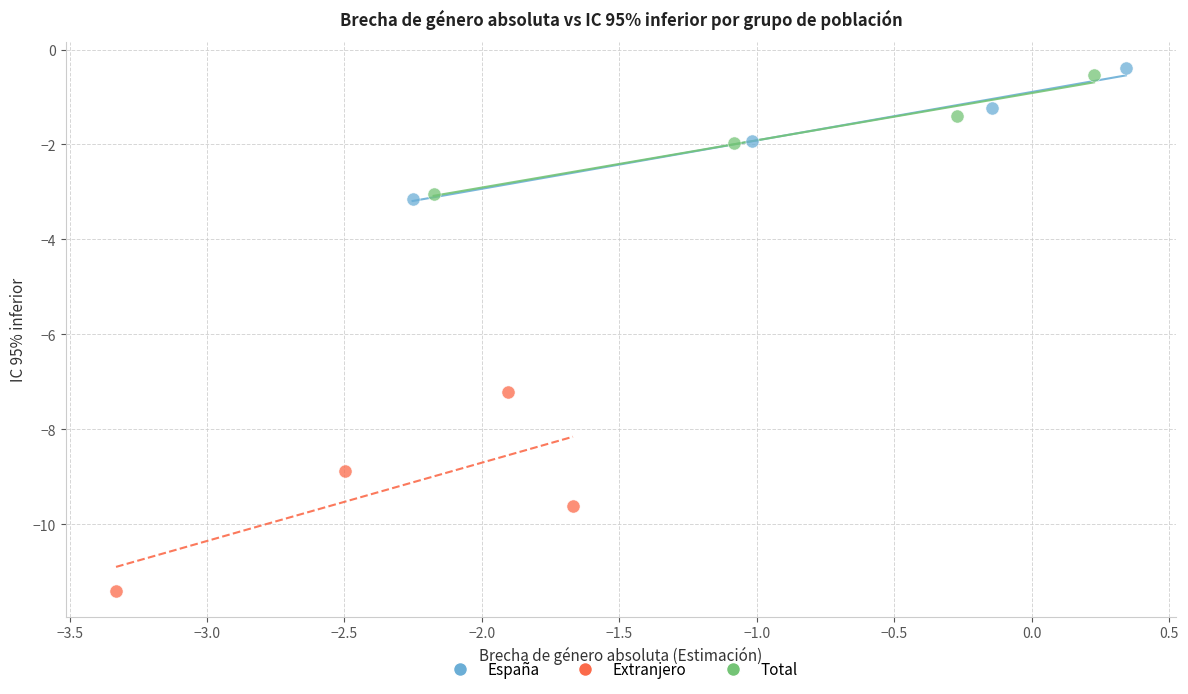

Which series contains the lowest Y value?

Extranjero